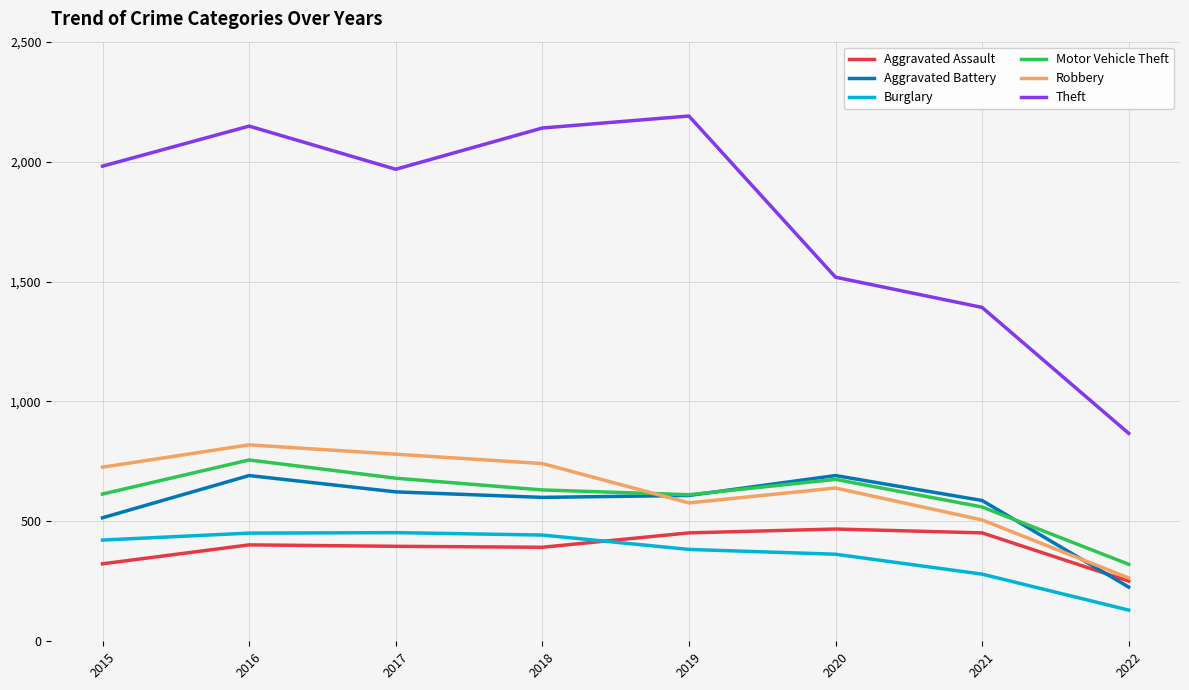

Which series has the largest total across all categories?

Theft